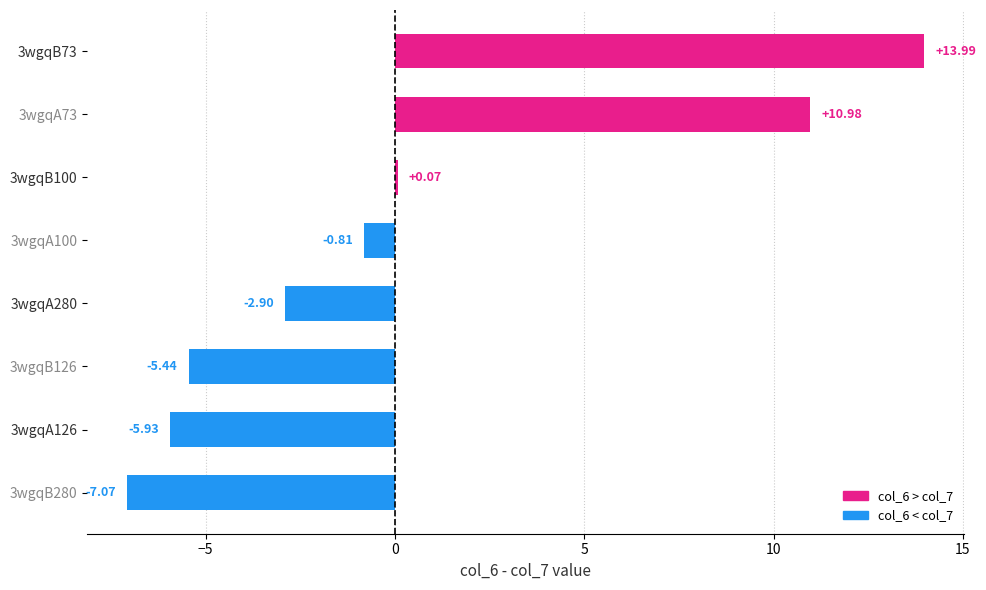

What is the difference between the second highest and second lowest values?

16.9